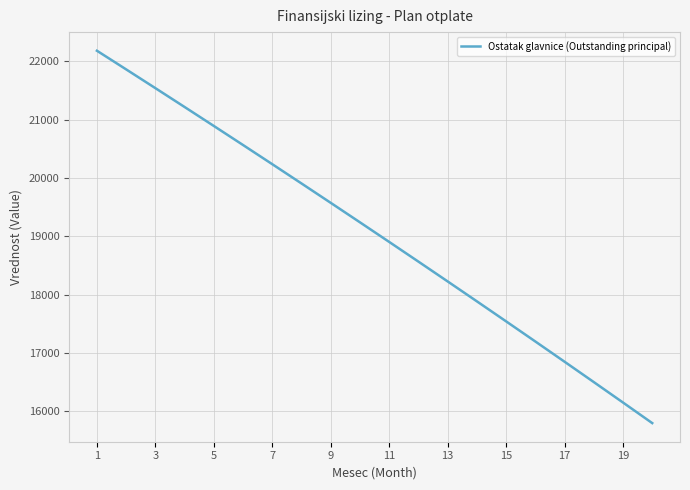

Reading right to left, list all the values displayed in this chart.

15799.0	16151.6	16502.3	16851.1	17198.1	17543.1	17886.3	18227.6	18567.1	18904.7	19240.5	19574.5	19906.7	20237.0	20565.6	20892.4	21217.4	21540.7	21862.2	22182.0